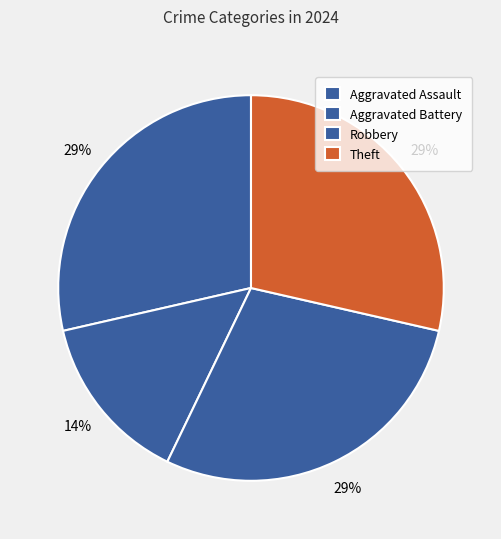

To the nearest percent, what is the combined percentage of Aggravated Assault and Robbery?

57%